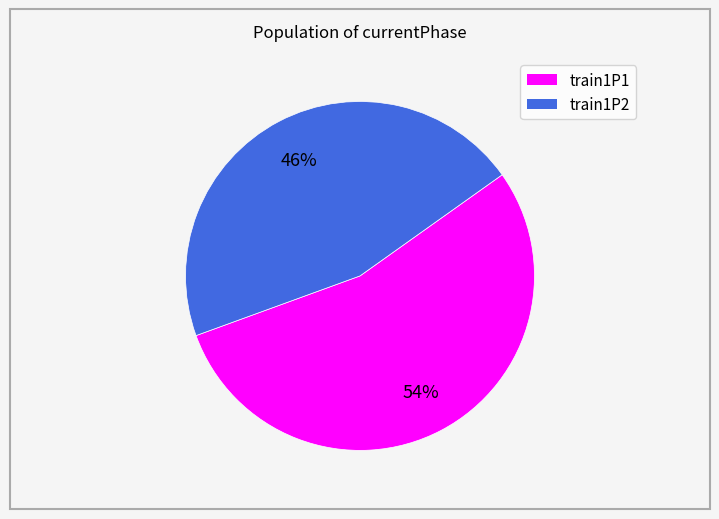

How many slices are in this pie chart?

2